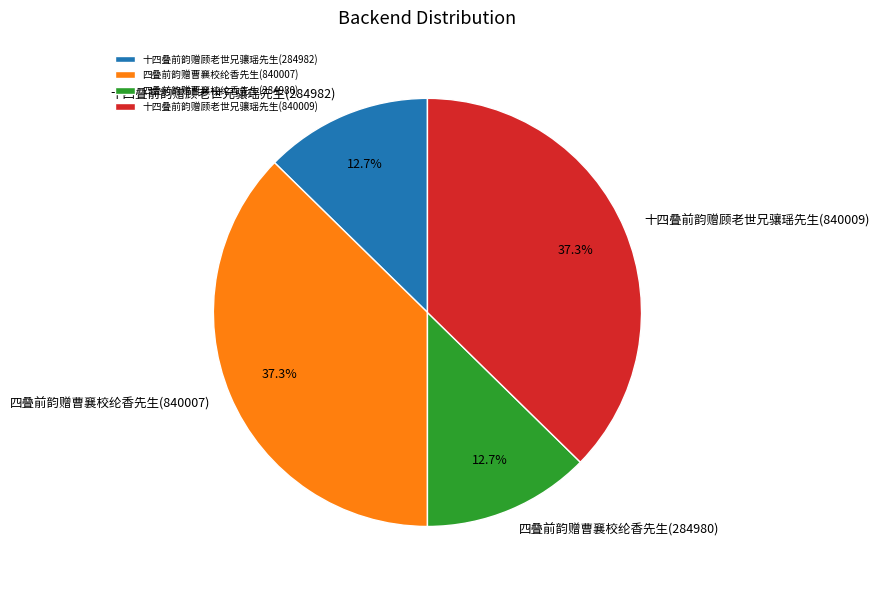

Is there a majority slice in this chart?

No